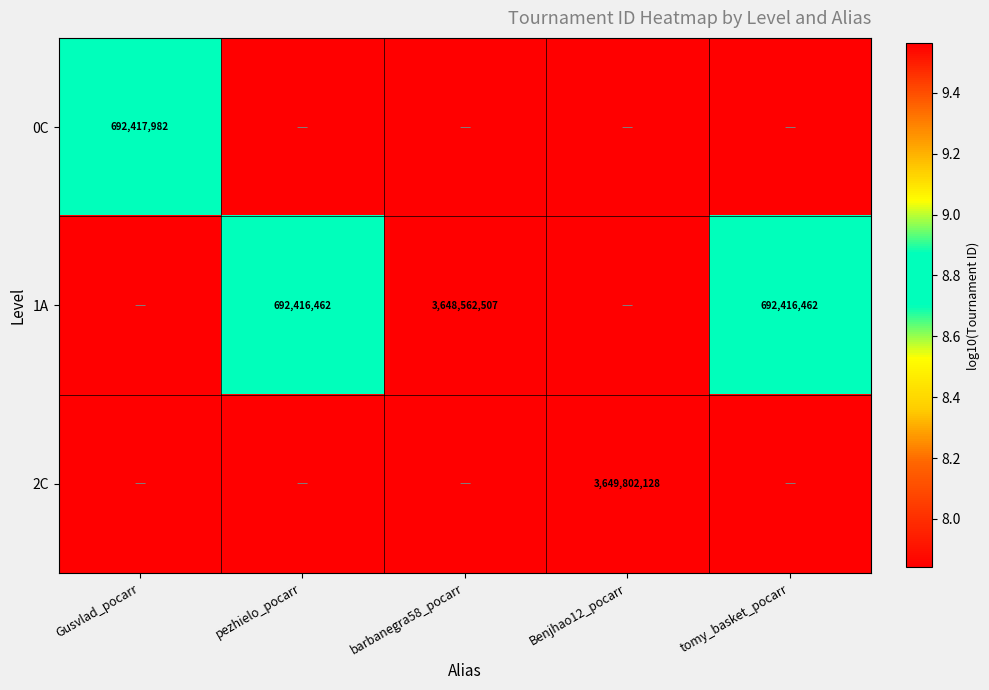

Rank the series at barbanegra58_pocarr from highest to lowest value.

1A, 0C, 2C